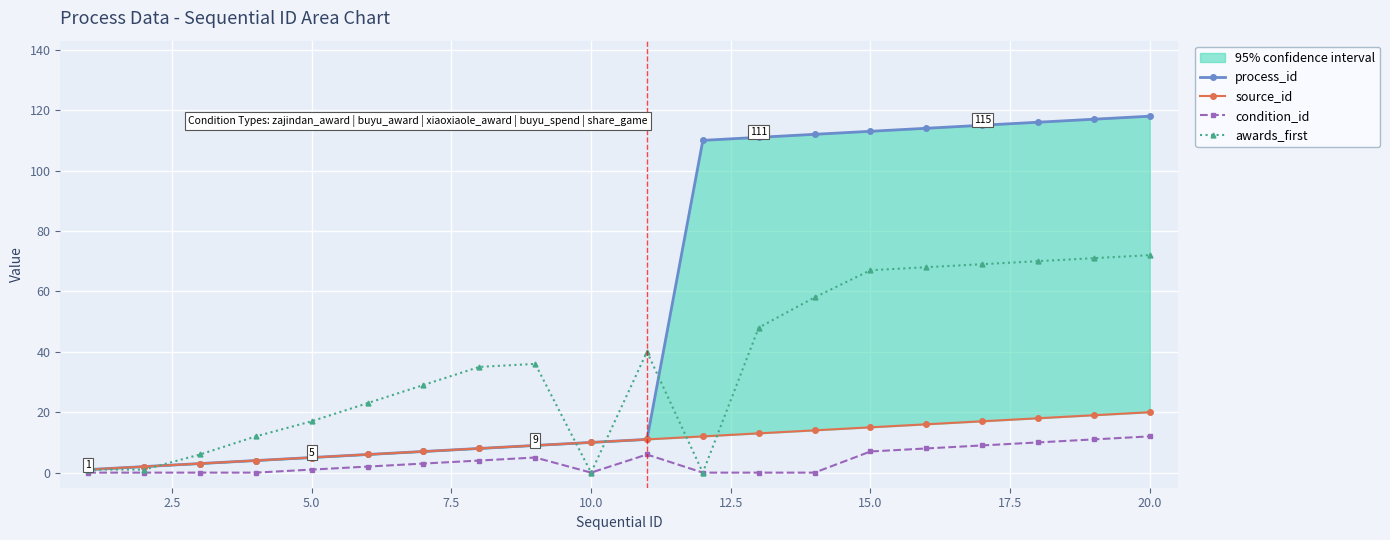

Reading right to left, extract all data points from this chart.

process_id: 118	117	116	115	114	113	112	111	110	11	10	9	8	7	6	5	4	3	2	1
source_id: 20	19	18	17	16	15	14	13	12	11	10	9	8	7	6	5	4	3	2	1
condition_id: 12	11	10	9	8	7	0	0	0	6	0	5	4	3	2	1	0	0	0	0
awards_first: 72	71	70	69	68	67	58	48	0	40	0	36	35	29	23	17	12	6	1	1